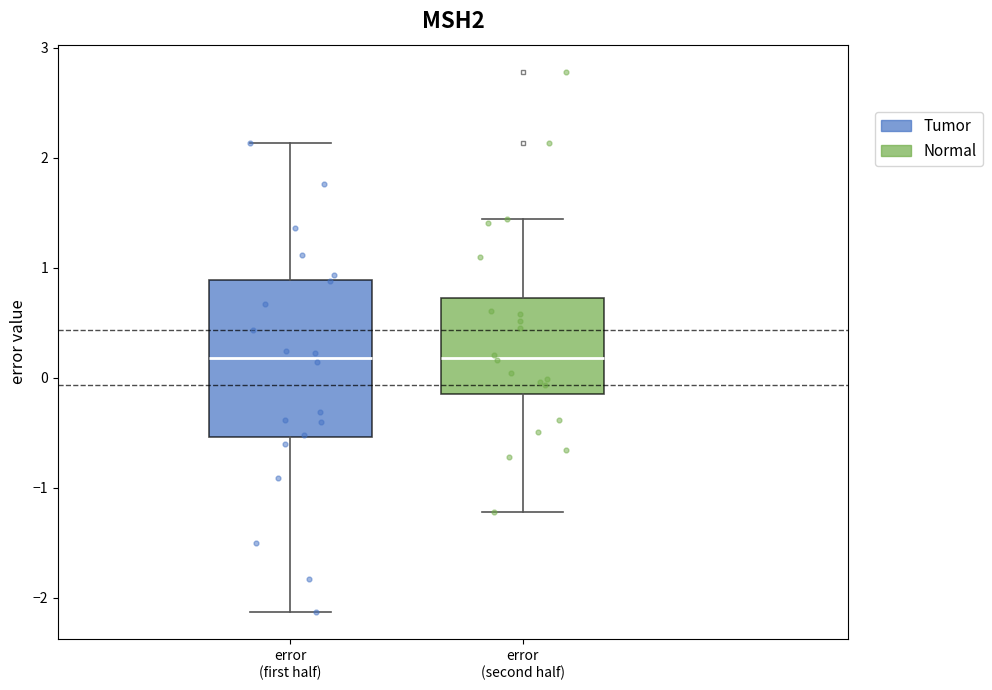

Where does the median line of the box for error (first half) sit on the y-axis? The values are not printed on the chart, so give them approximately, as read against the axis.

0.2